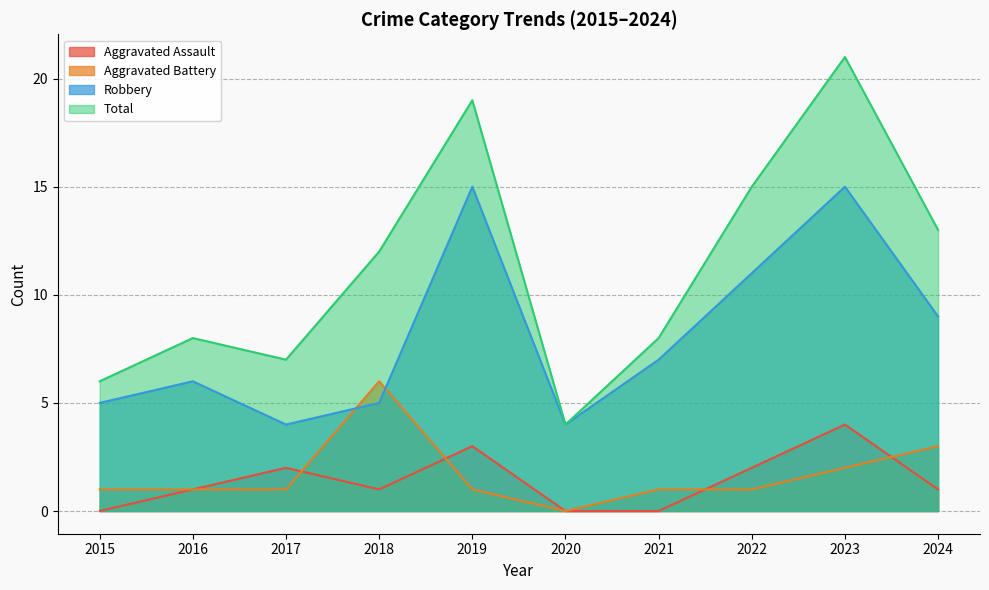

The Total series shows 13 at 2024. True or false?

True